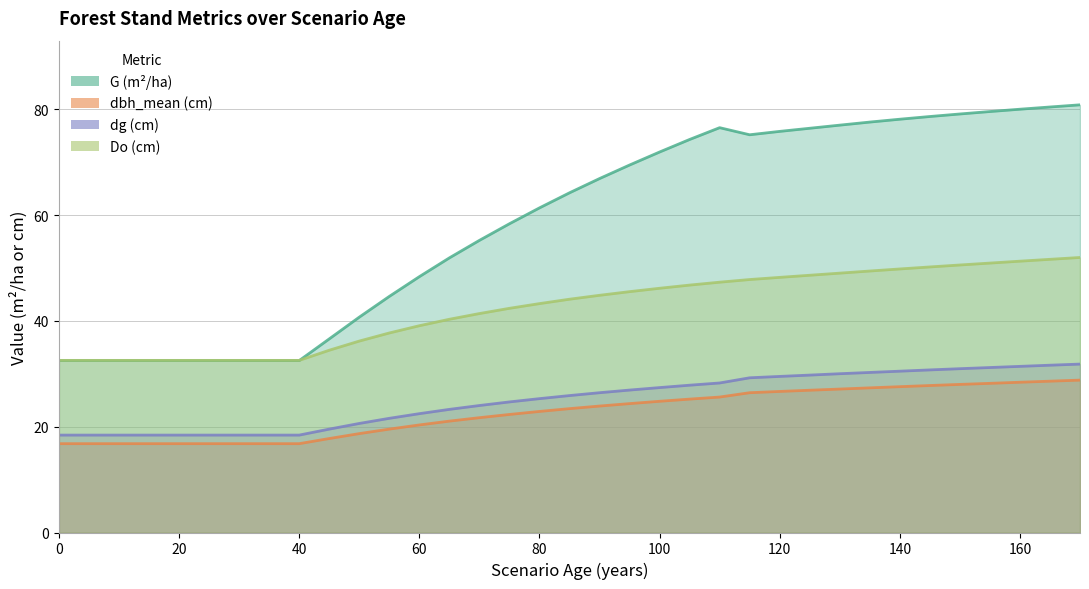

Does the chart have visible grid lines?

Yes